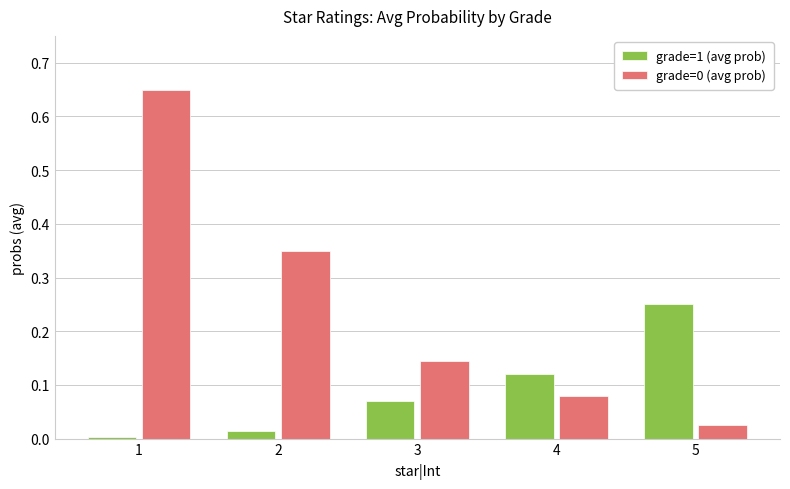

What is the difference between the maximum and minimum values in the grade=0 (avg prob) series?

0.6